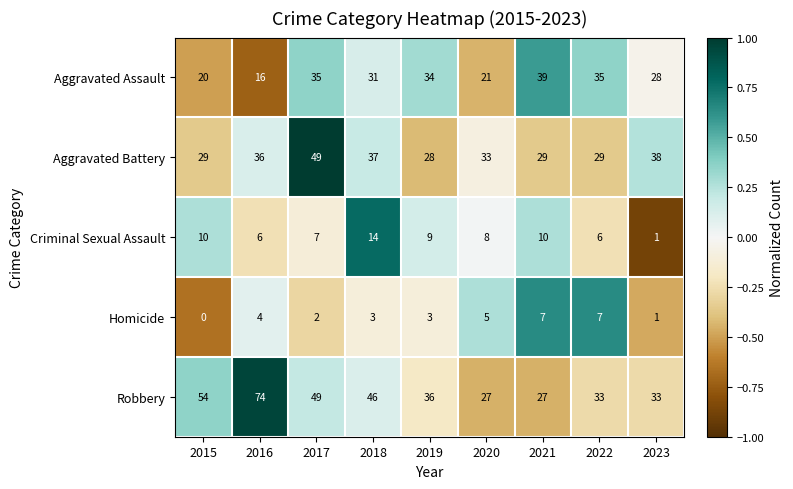

What is the sum of the Aggravated Assault values at 2020 and 2022?

56